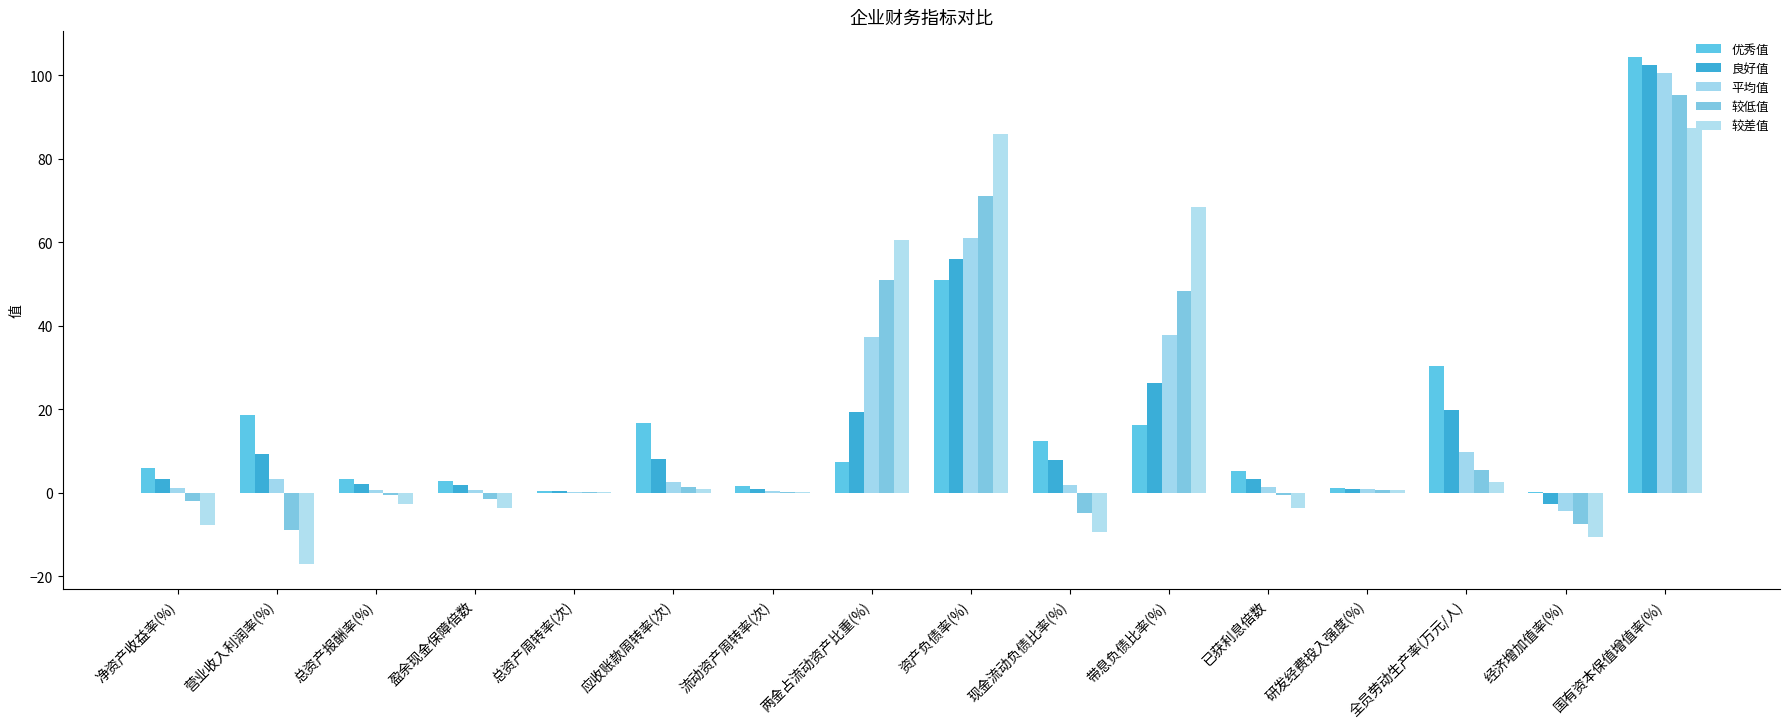

How many categories are shown in the chart?

16